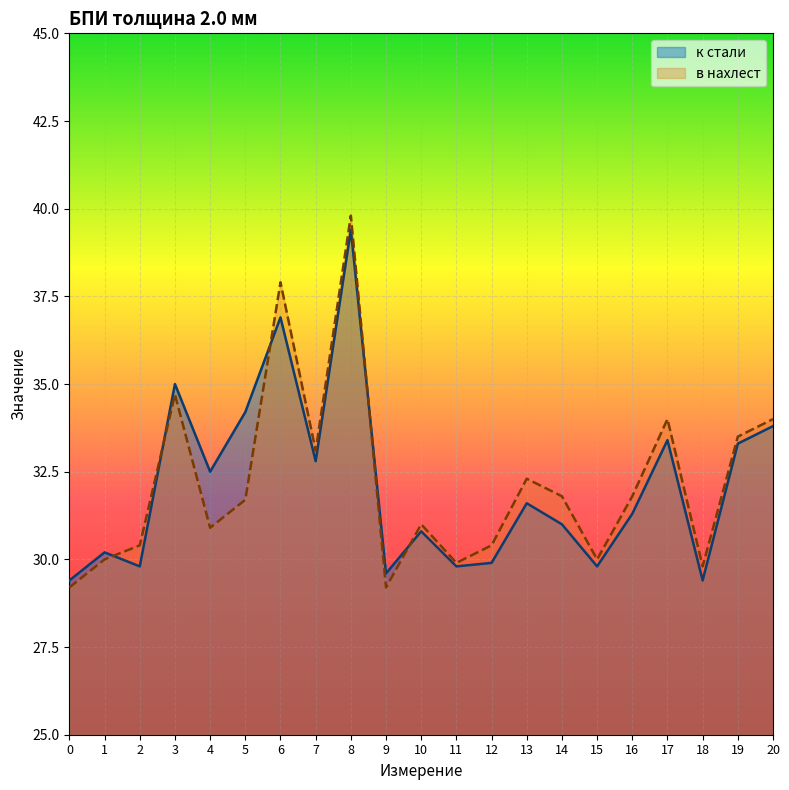

What is the difference between the maximum and minimum values in the в нахлест series?

10.6